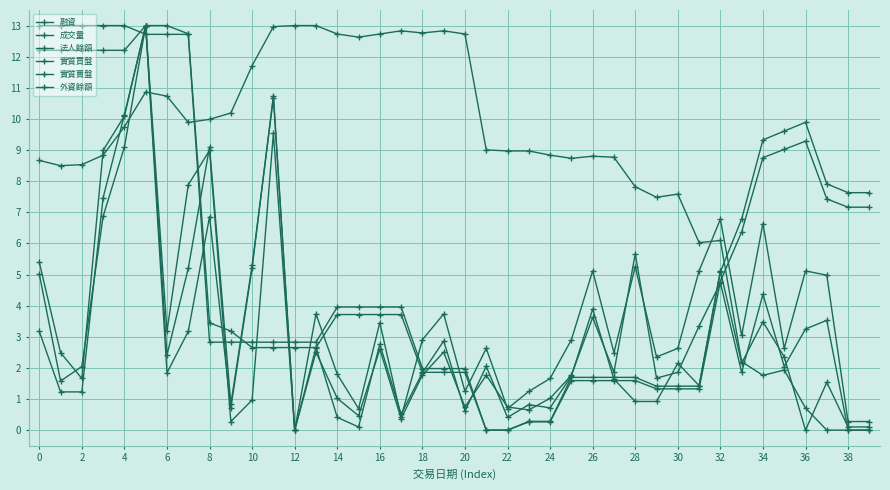

Reading right to left, transcribe all the data shown in this chart.

融資: 0.0	0.0	0.0	0.7	1.9	1.8	2.2	6.1	6.0	7.6	7.5	7.8	8.8	8.8	8.7	8.8	9.0	9.0	9.0	12.7	12.8	12.8	12.8	12.7	12.6	12.7	13.0	13.0	13.0	11.7	10.2	10.0	9.9	10.7	10.9	9.8	8.8	8.5	8.5	8.7
成交量: 0.0	0.0	3.5	3.2	2.0	4.4	1.9	4.7	3.3	1.9	1.7	5.7	1.9	3.6	1.8	1.0	0.7	0.7	1.8	0.7	2.5	1.8	0.4	2.6	0.5	1.0	2.5	0.0	10.7	5.3	0.8	9.1	5.2	2.4	13.0	9.1	6.9	2.0	1.6	5.0
法人餘額: 7.2	7.2	7.4	9.3	9.0	8.8	6.4	4.8	1.3	1.3	1.3	1.6	1.6	1.6	1.6	0.3	0.3	0.0	0.0	1.9	1.9	1.9	3.7	3.7	3.7	3.7	2.7	2.7	2.7	2.7	3.2	3.4	12.7	13.0	13.0	12.2	12.2	12.2	12.2	12.2
實質買盤: 0.3	0.3	5.0	5.1	2.6	6.6	3.0	6.8	5.1	2.6	2.4	5.3	2.5	5.1	2.9	1.7	1.2	0.7	2.6	1.2	3.7	2.9	0.4	3.5	0.7	1.8	3.7	0.0	9.5	1.0	0.3	9.0	7.9	3.2	13.0	10.1	9.0	1.7	2.5	5.4
實質賣盤: 0.1	0.1	1.5	0.0	2.4	3.5	2.1	5.1	1.4	2.1	0.9	0.9	1.6	3.9	1.7	0.7	0.8	0.4	2.0	0.6	2.9	1.8	0.5	2.8	0.1	0.4	2.7	0.0	10.7	5.2	0.7	6.9	3.2	1.8	13.0	10.1	7.5	1.2	1.2	3.2
外資餘額: 7.6	7.6	7.9	9.9	9.6	9.3	6.8	5.1	1.4	1.4	1.4	1.7	1.7	1.7	1.7	0.3	0.3	0.0	0.0	2.0	2.0	2.0	4.0	4.0	4.0	4.0	2.8	2.8	2.8	2.8	2.8	2.8	12.7	12.7	12.7	13.0	13.0	13.0	13.0	13.0